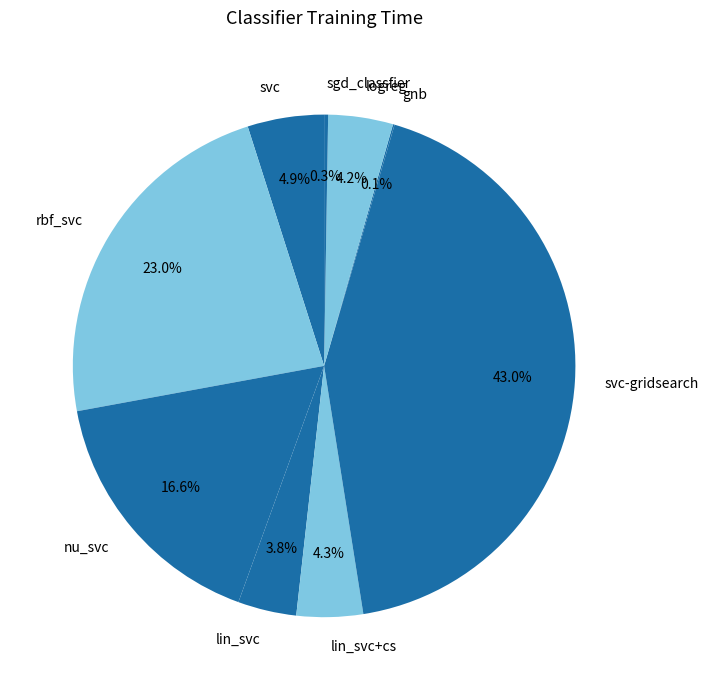

Is the sum of nu_svc and lin_svc+cs greater than half?

No